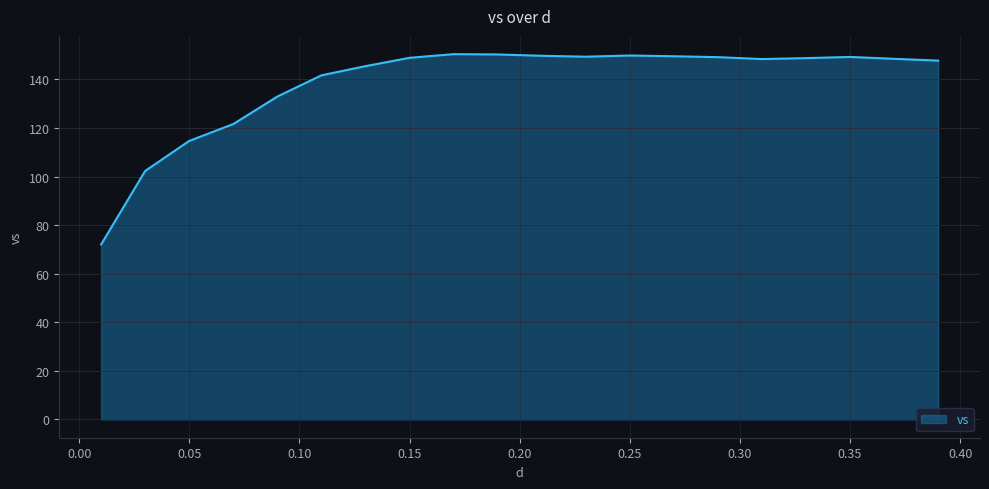

What is the smallest value displayed?

72.1